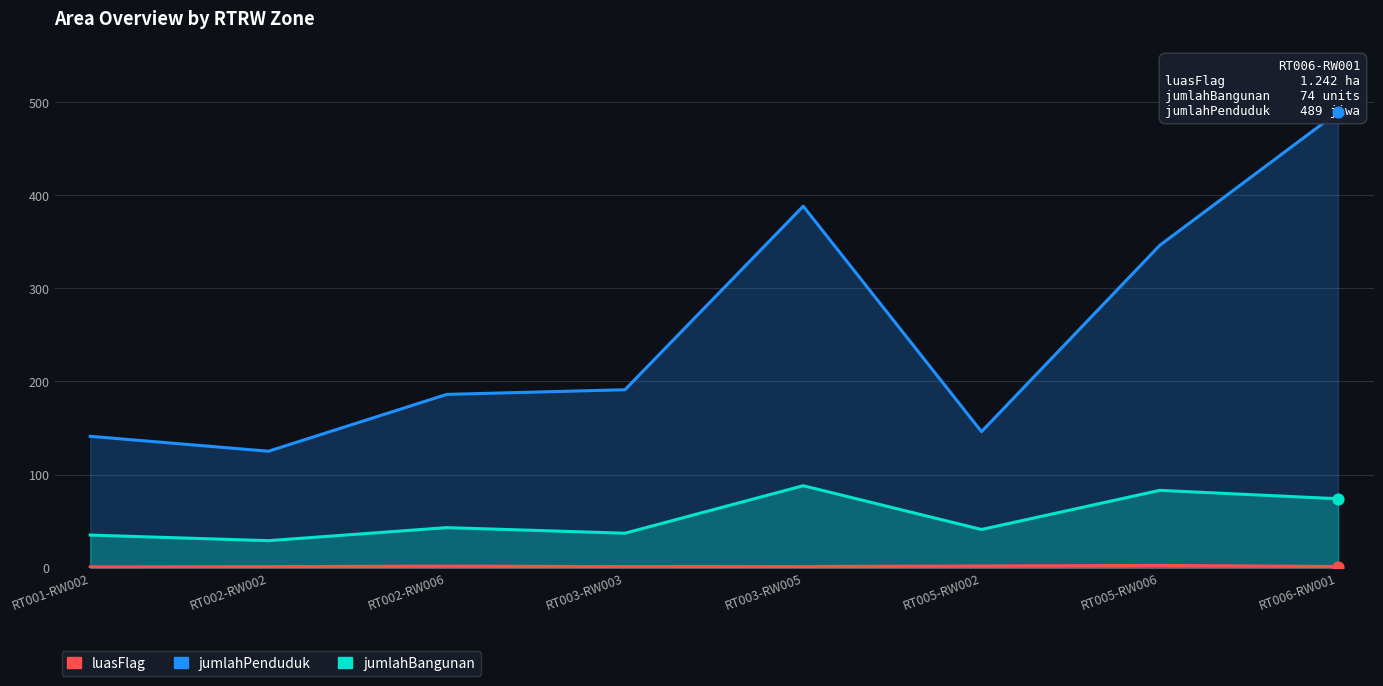

Which series contains the lowest Y value?

luasFlag